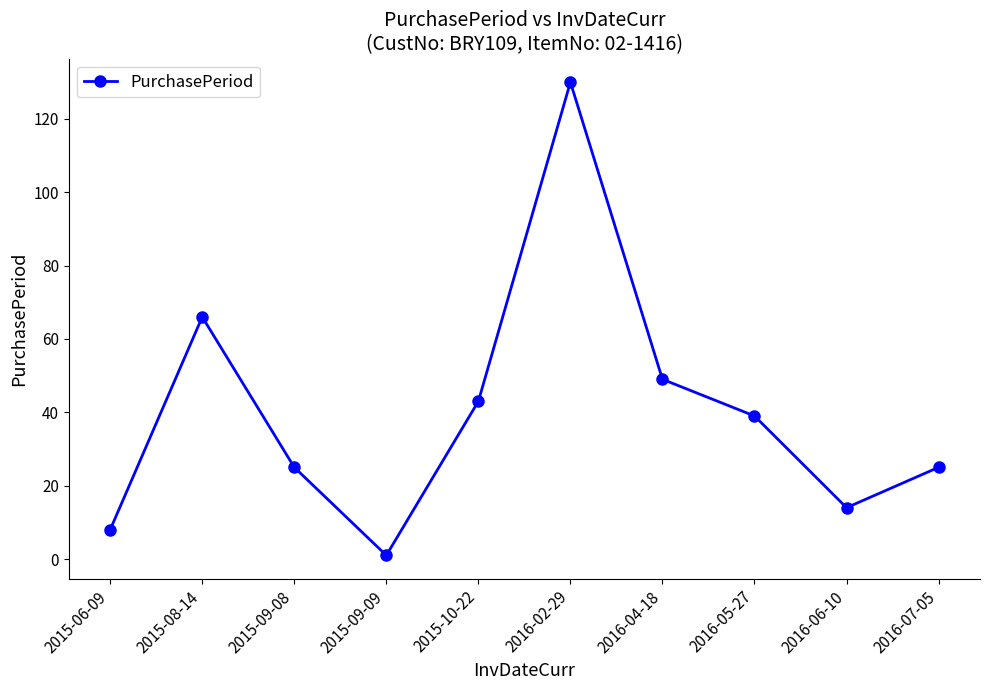

What is the approximate value at 2016-02-29?

130